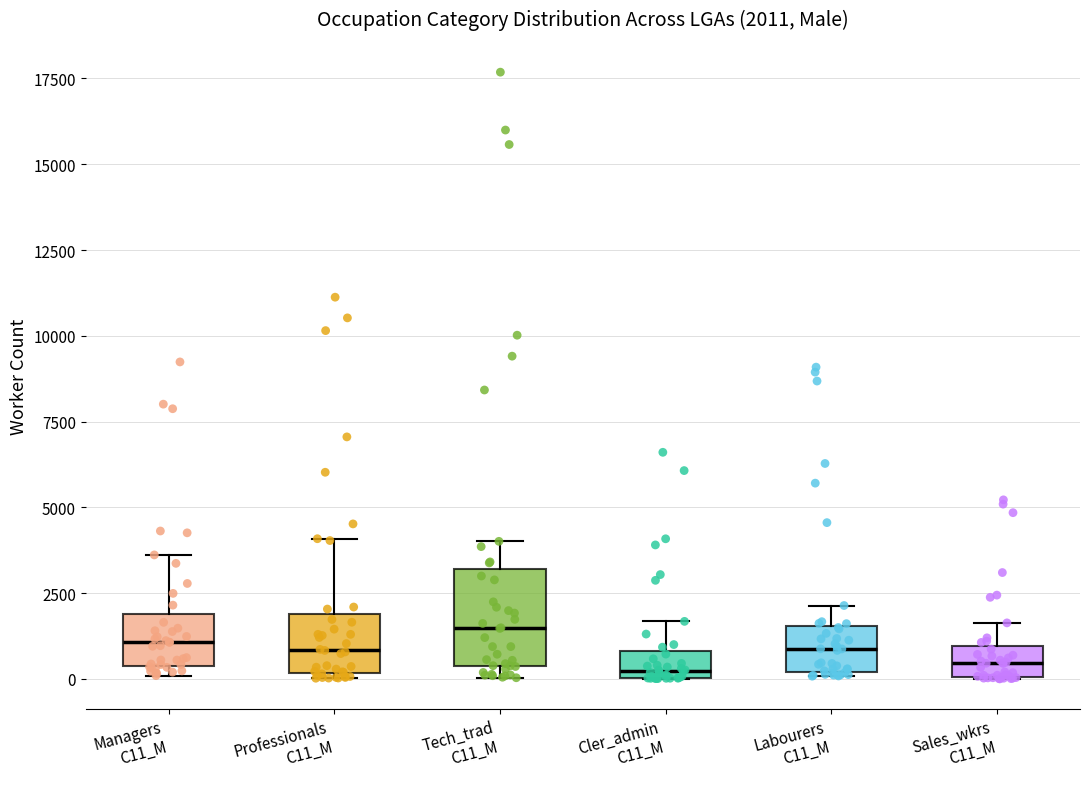

Which box is the tallest, from its lower edge to its upper edge?

Tech_trad C11_M